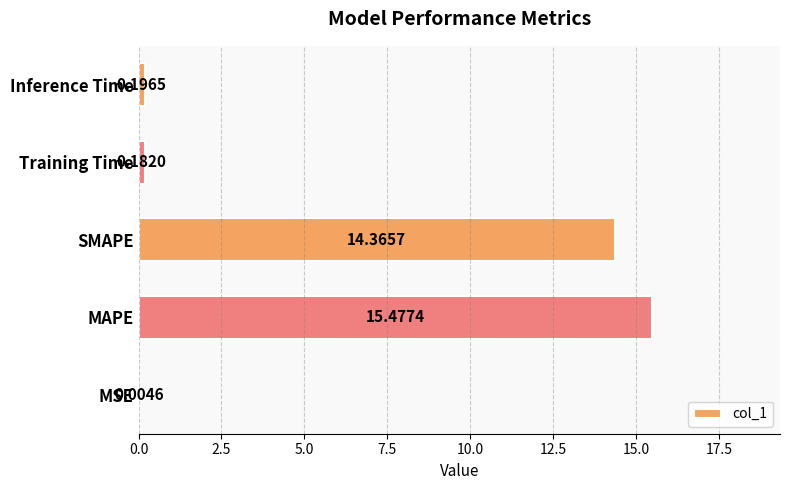

What is the change in value from MSE to SMAPE?

+14.4